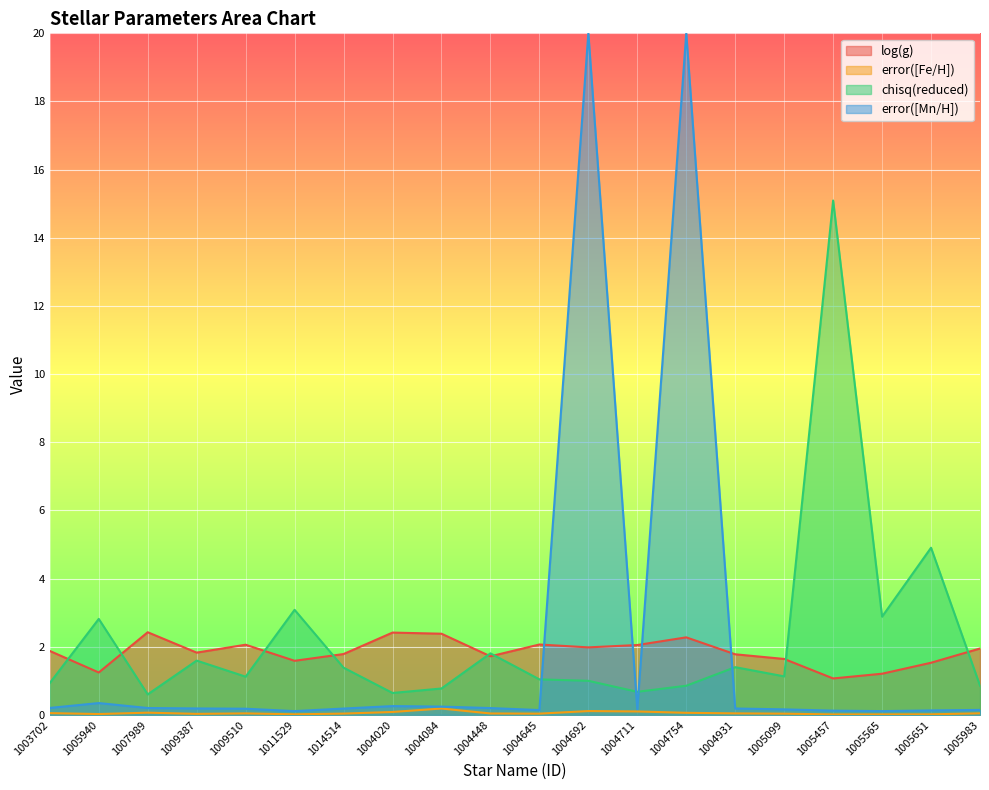

Which series has the largest range (max minus min)?

error([Mn/H])